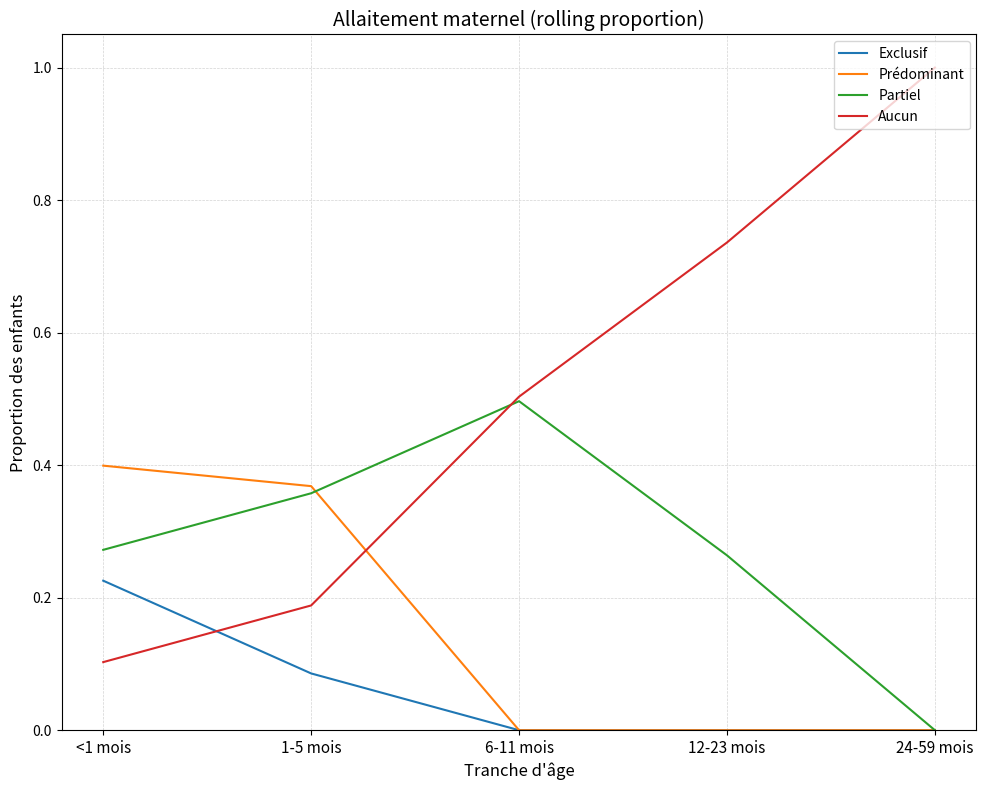

Which series has the widest spread of values?

Aucun